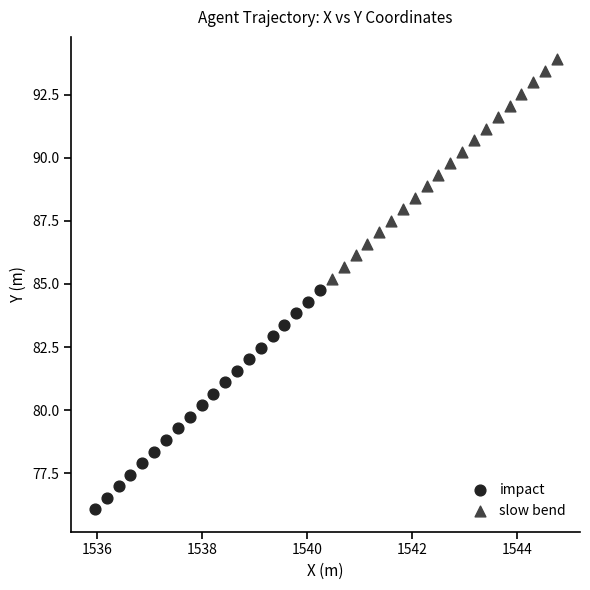

Which series contains the lowest Y value?

impact